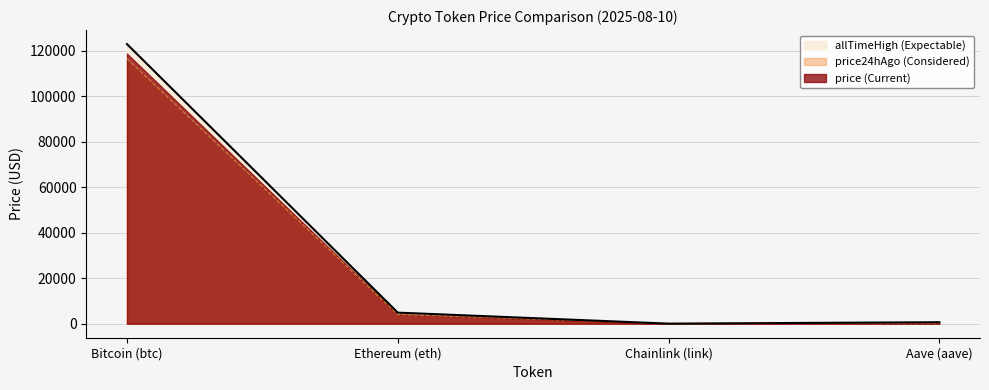

True or false: price has a value of 116408.0 at Bitcoin (btc).

True